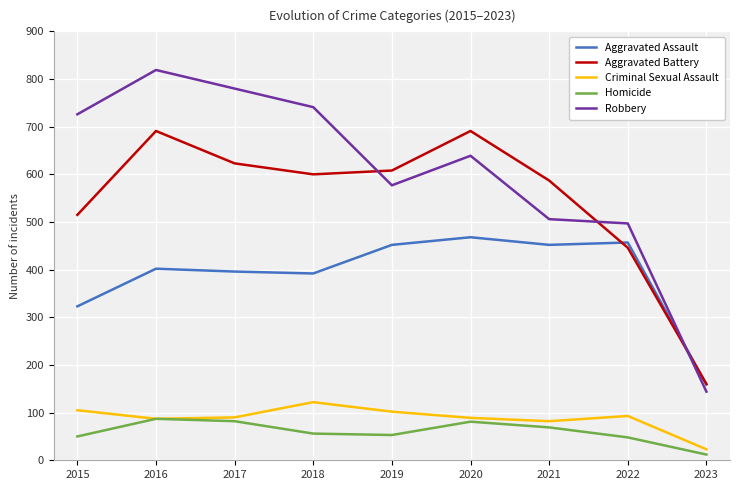

Is it true that Aggravated Battery equals 600 at 2018?

True